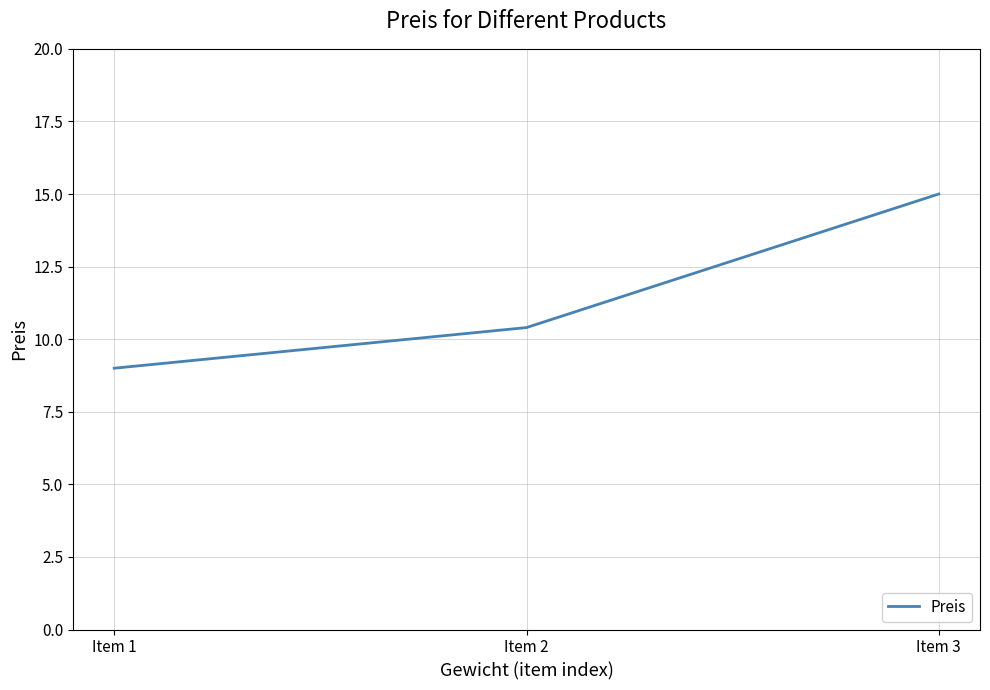

Does the chart have visible grid lines?

Yes